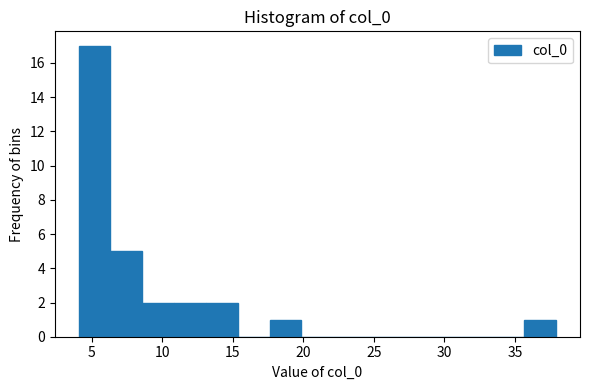

Reading left to right, transcribe this chart: for each bar, give the range it covers on the x-axis and its height. Neither the bar edges nor the heights are printed on the chart, so give them approximately, as read against the axes.

4.0 to 6.5: 17
6.5 to 8.5: 5
8.5 to 11.0: 2
11.0 to 13.0: 2
13.0 to 15.5: 2
15.5 to 17.5: 0
17.5 to 20.0: 1
20.0 to 22.0: 0
22.0 to 24.5: 0
24.5 to 26.5: 0
26.5 to 29.0: 0
29.0 to 31.0: 0
31.0 to 33.5: 0
33.5 to 35.5: 0
35.5 to 38.0: 1